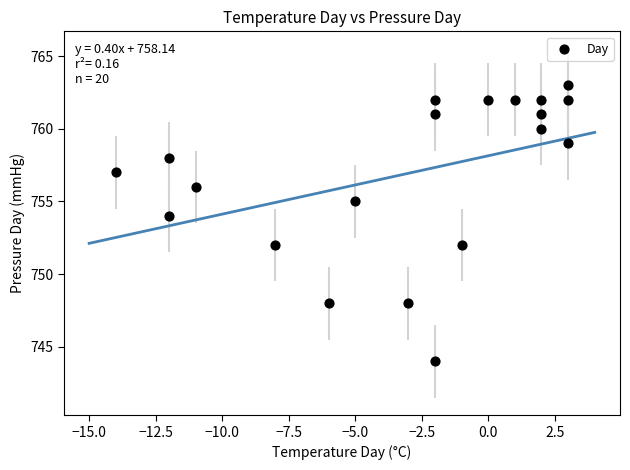

What is the range of X values (max minus min)?

17